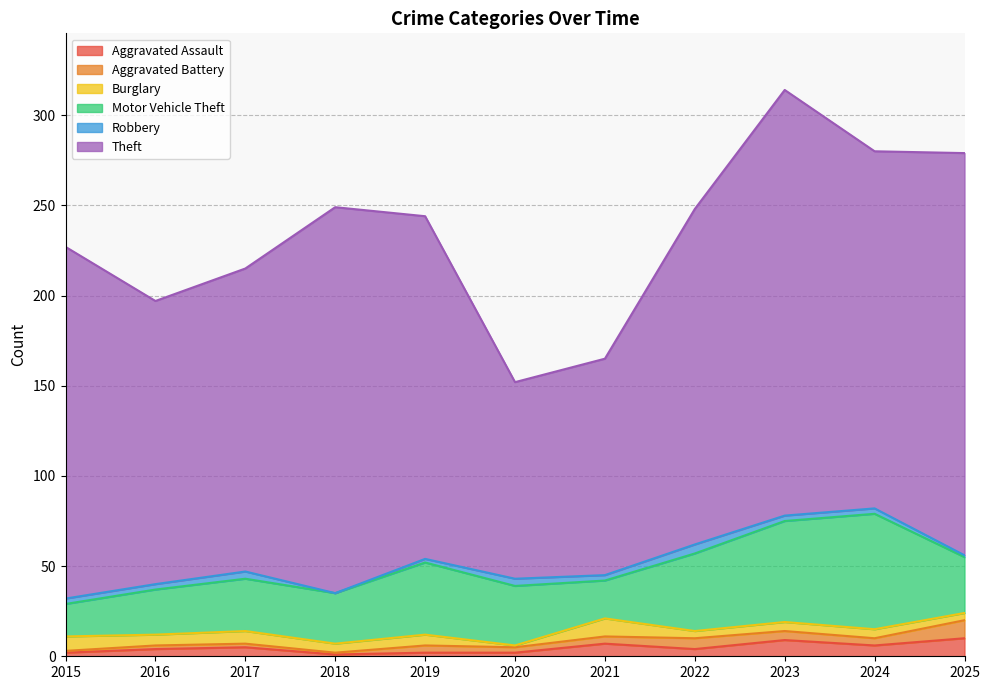

What is the maximum value shown in the chart?

236